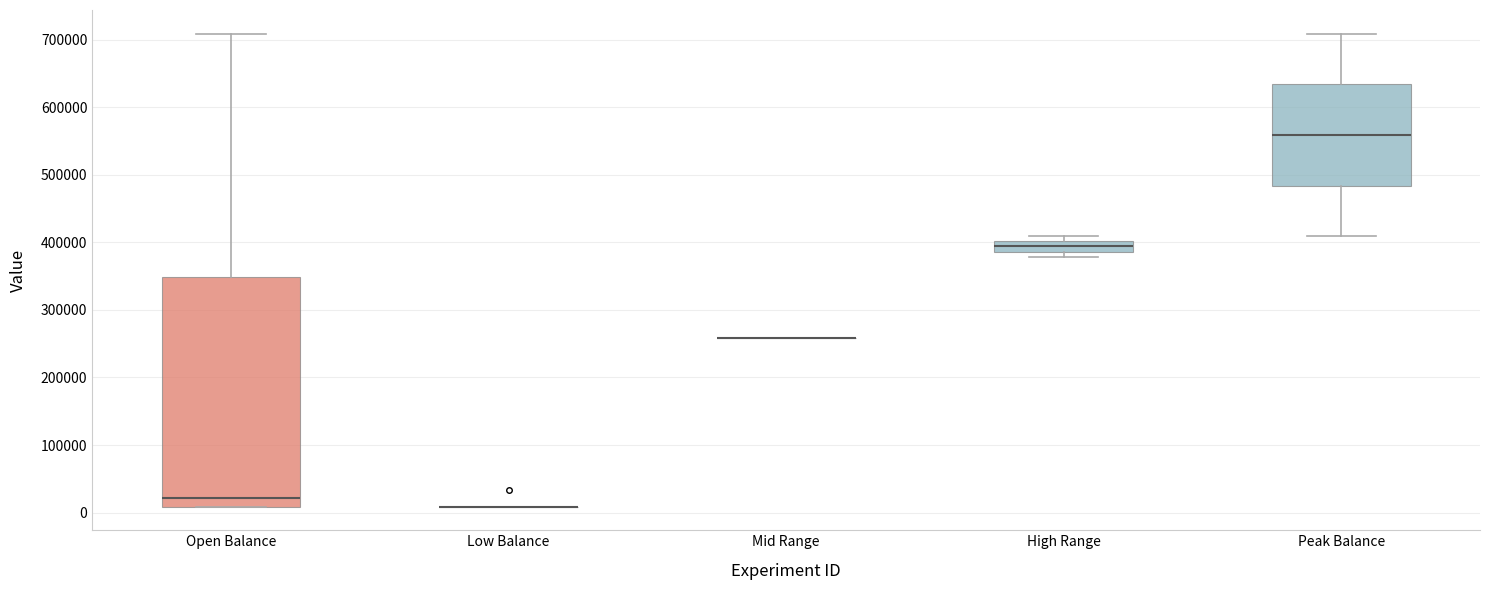

Reading left to right, transcribe this box plot: for each box, give where its median line is, the range the box spans, and where its two whiskers end, as read against the y-axis. The values are not printed on the chart, so give them approximately, as read against the axis.

Open Balance: median 20000, box 10000 to 350000, whiskers 10000 to 710000
Low Balance: box collapsed to a line at 10000, whiskers 10000 to 10000
Mid Range: box collapsed to a line at 260000, whiskers 260000 to 260000
High Range: median 390000 (inside the box), box 390000 to 400000, whiskers 380000 to 410000
Peak Balance: median 560000, box 480000 to 630000, whiskers 410000 to 710000